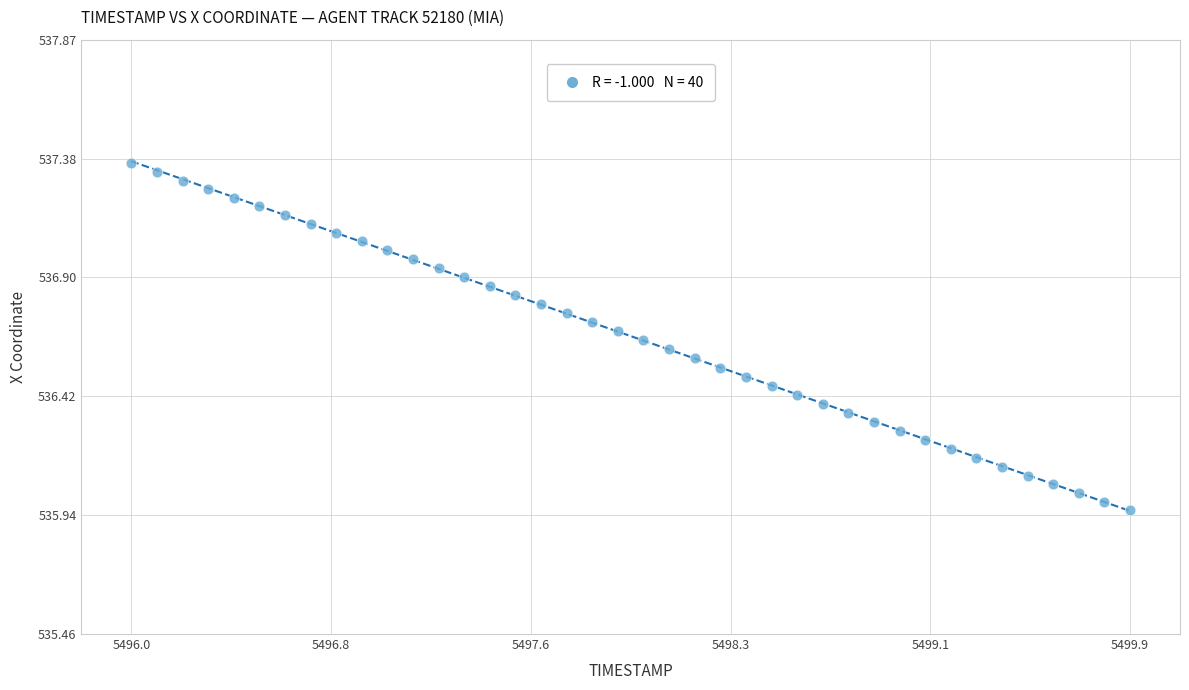

What is the range of Y values (max minus min)?

1.4